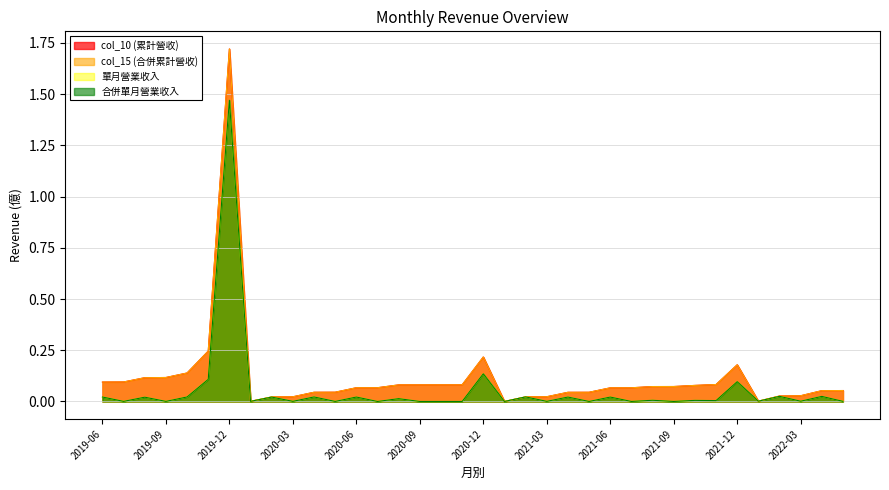

What is the total value across all series at 2019-08?

0.3